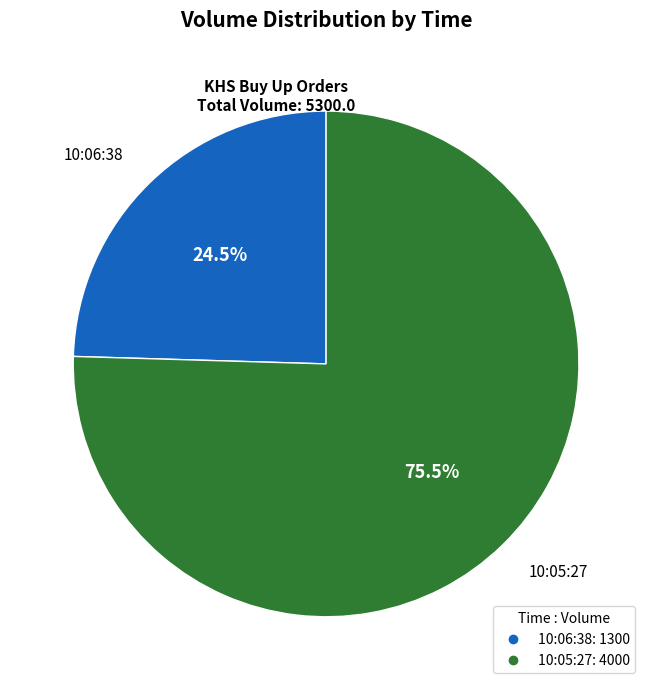

Is 10:06:38 the majority of the pie?

No